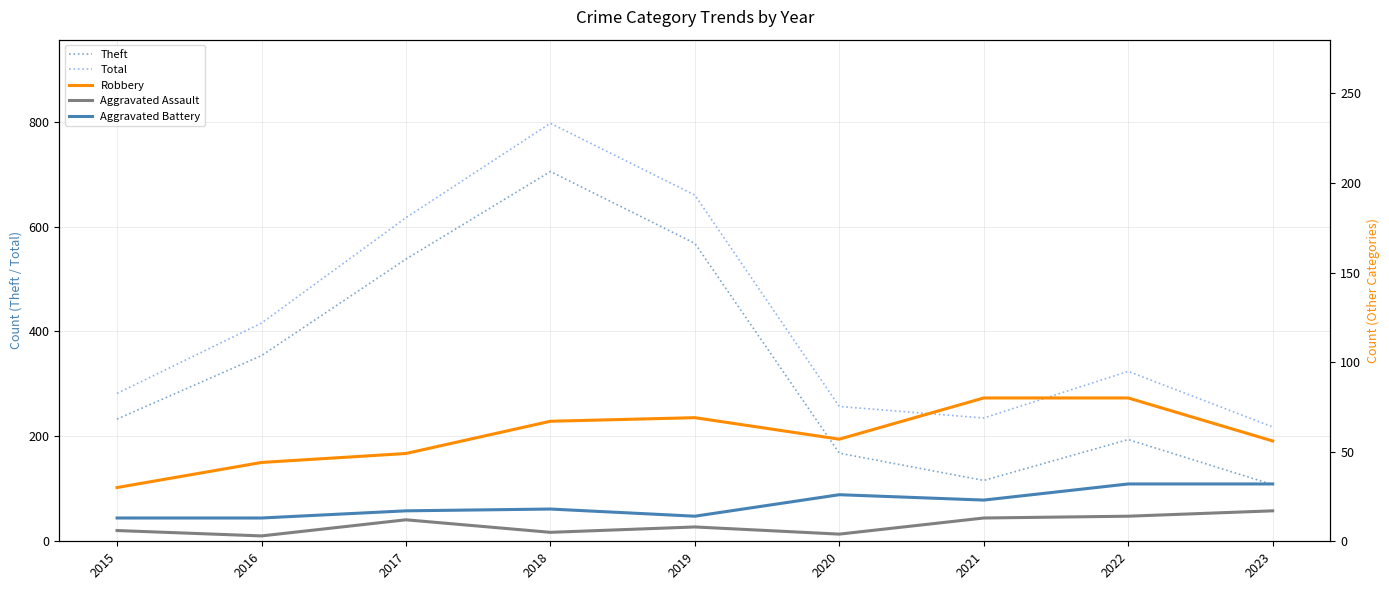

True or false: Robbery and Theft cross at least once.

False